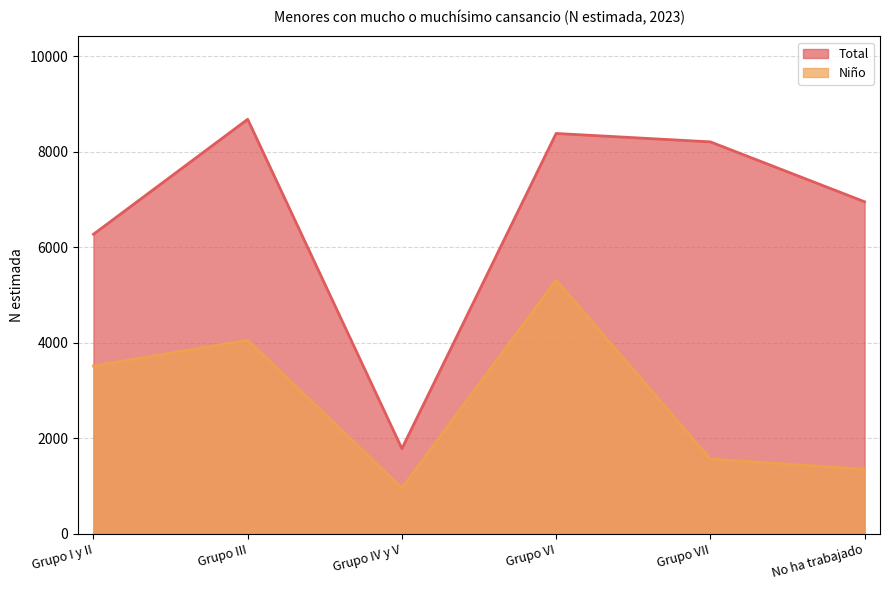

What is the label of the 6th point from the right?

Grupo I y II